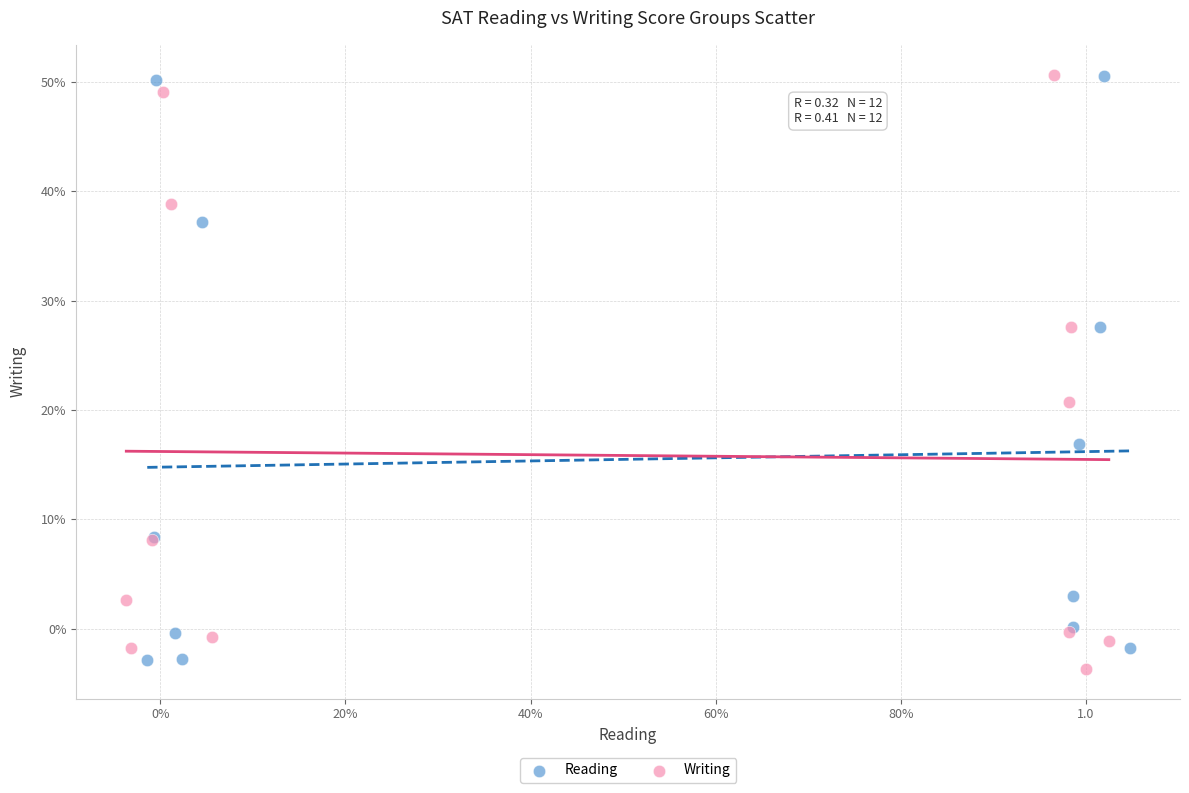

What are all the series names shown in the legend?

Reading, Writing